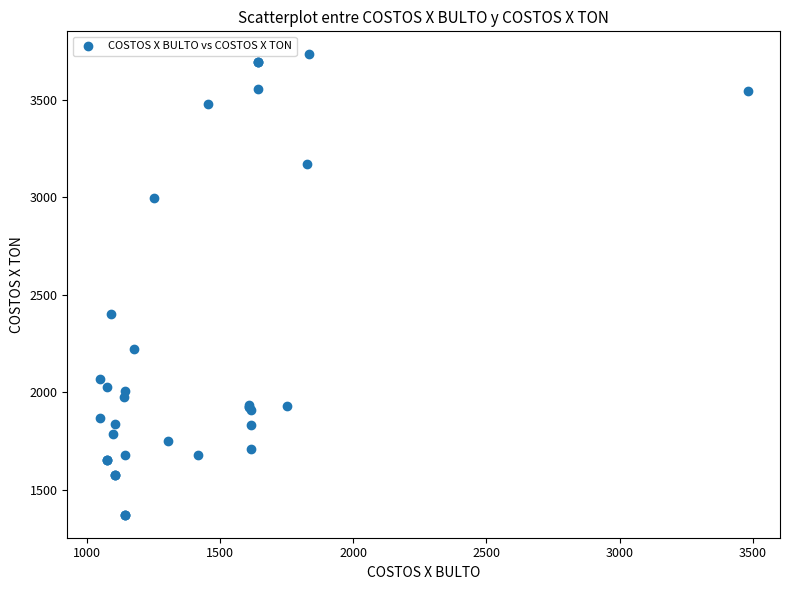

What Y value in the scatter plot is closest to 2552?

2402.7